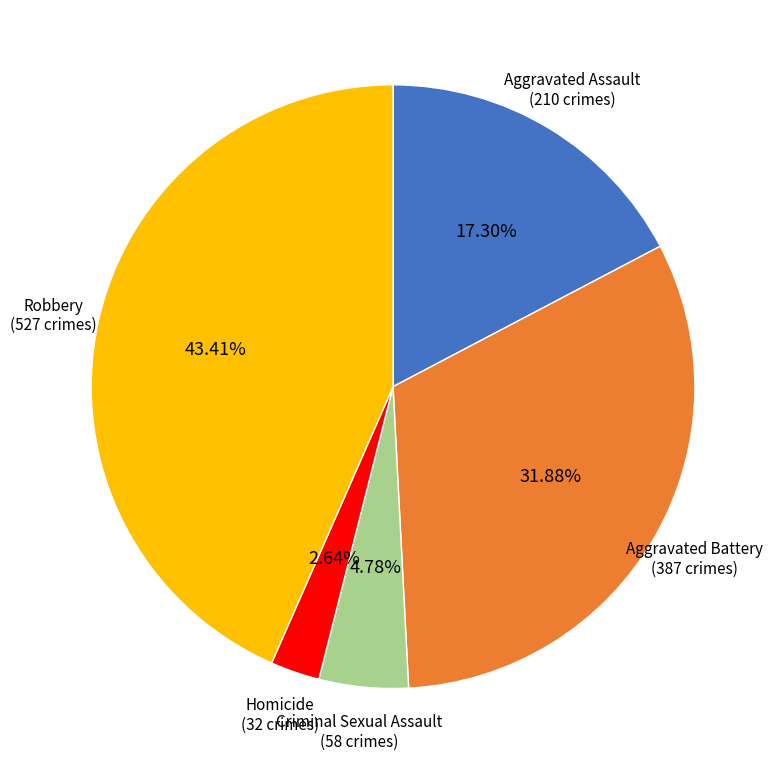

To the nearest percent, what is the difference between the Robbery and Criminal Sexual Assault slice percentages?

39%